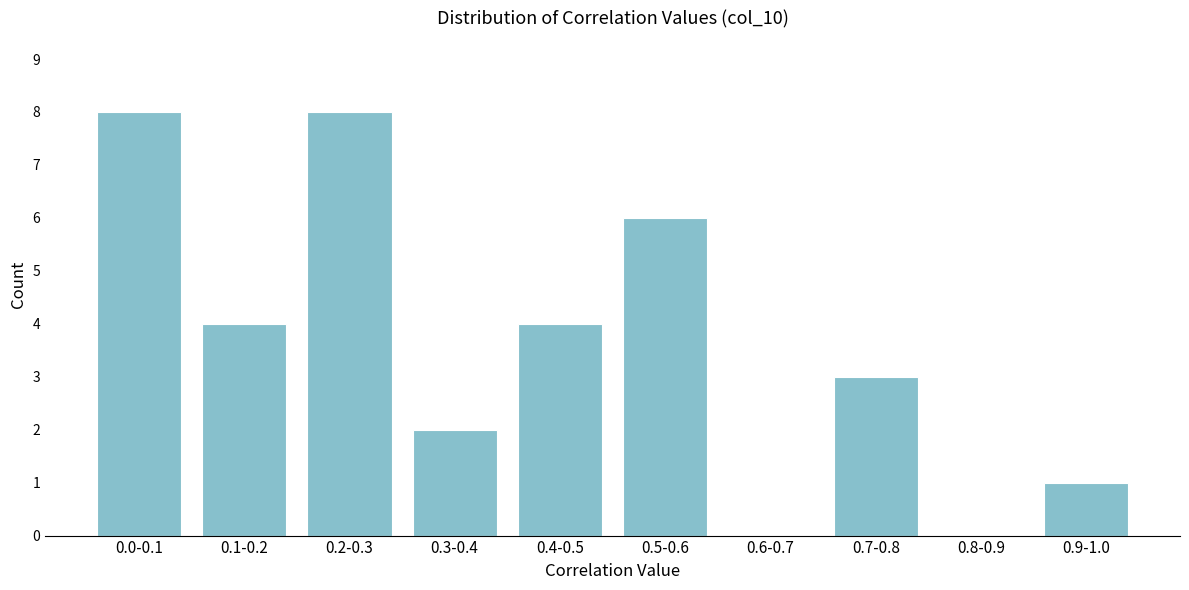

Reading right to left, transcribe all the data shown in this chart.

0.9-1.0=1	0.8-0.9=0	0.7-0.8=3	0.6-0.7=0	0.5-0.6=6	0.4-0.5=4	0.3-0.4=2	0.2-0.3=8	0.1-0.2=4	0.0-0.1=8